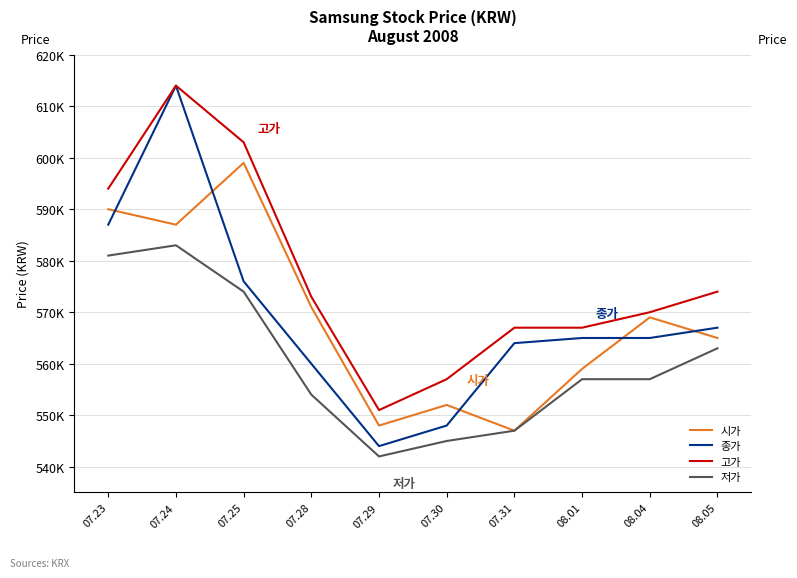

What is the maximum value for 시가?

599000